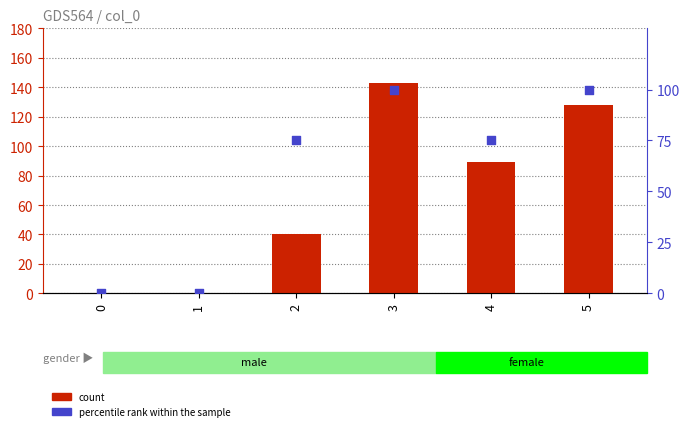

Which series contains the lowest Y value?

count